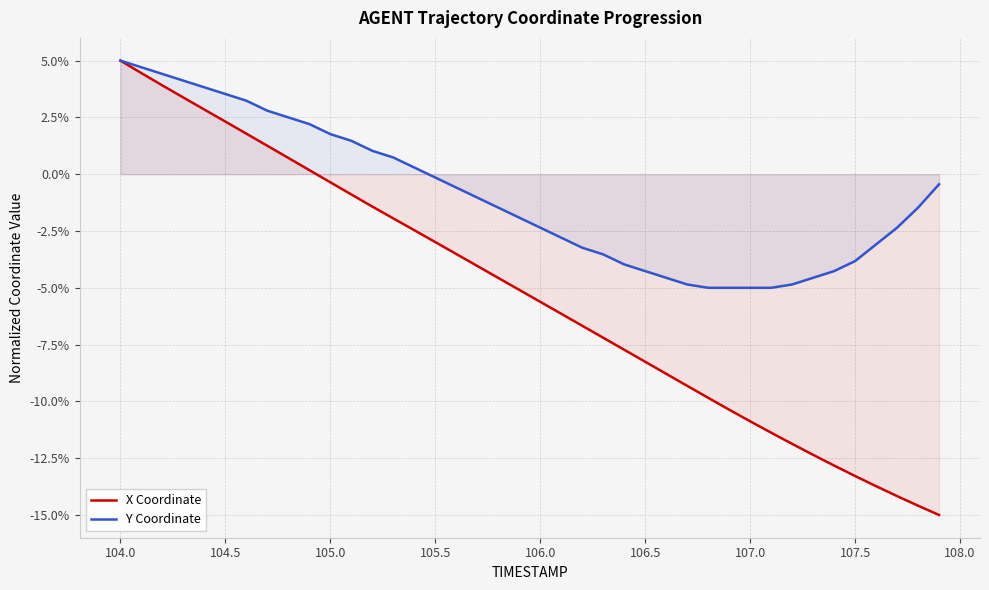

The value of Y Coordinate at 105.0 is 2.5. True or false?

False